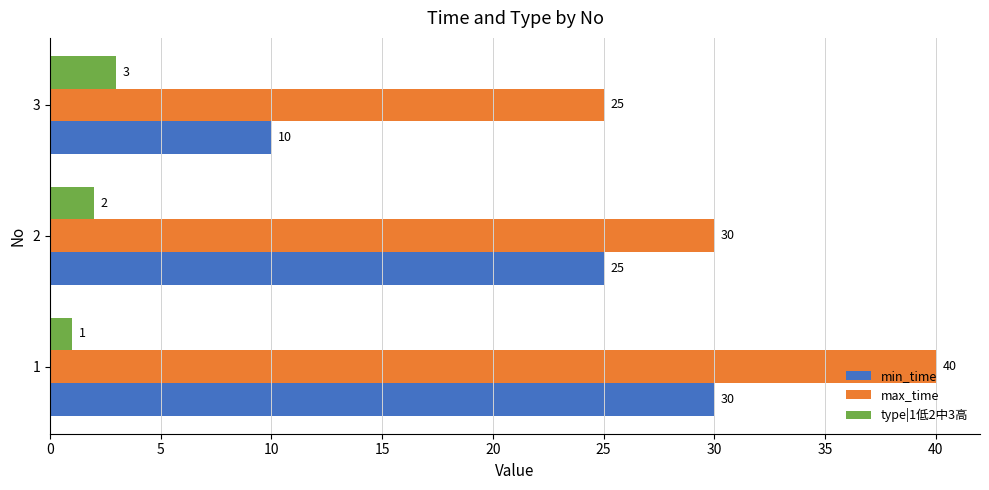

List the series in order of their overall mean, lowest first.

type|1低2中3高, min_time, max_time